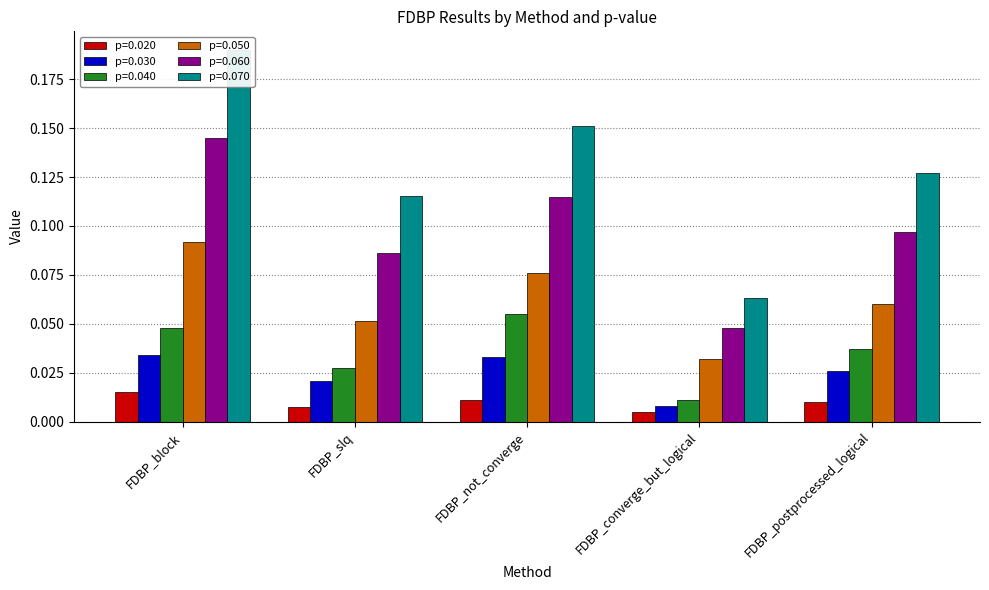

Which category has the highest value in the p=0.040 series?

FDBP_not_converge